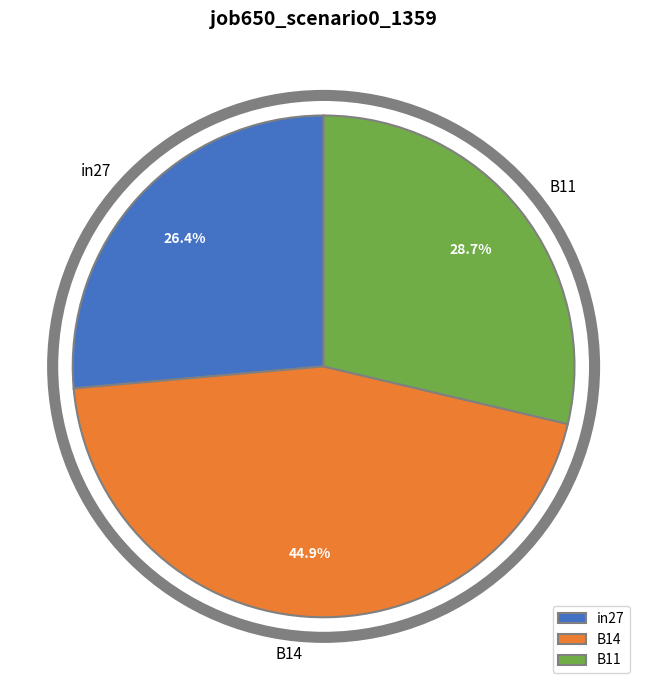

Is in27 the majority of the pie?

No